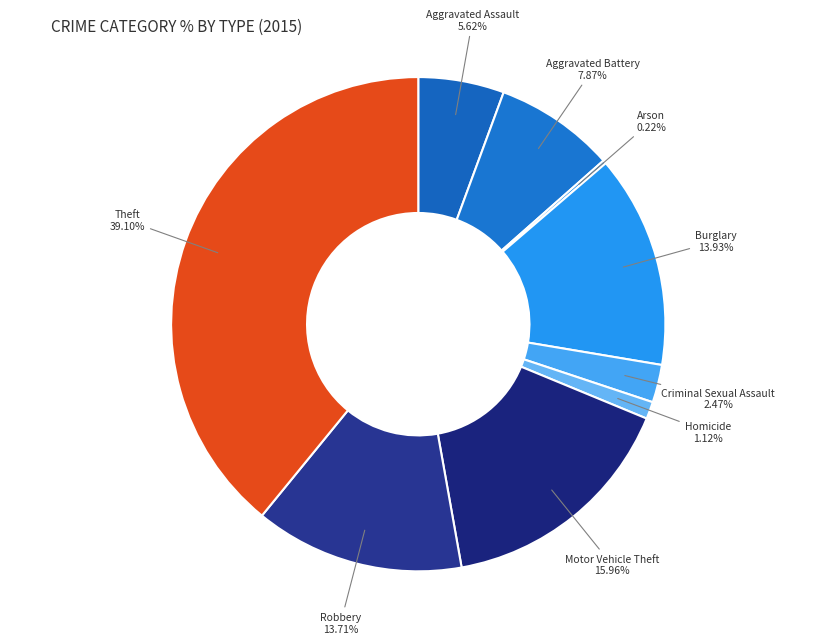

Between Aggravated Assault and Theft, which is larger?

Theft